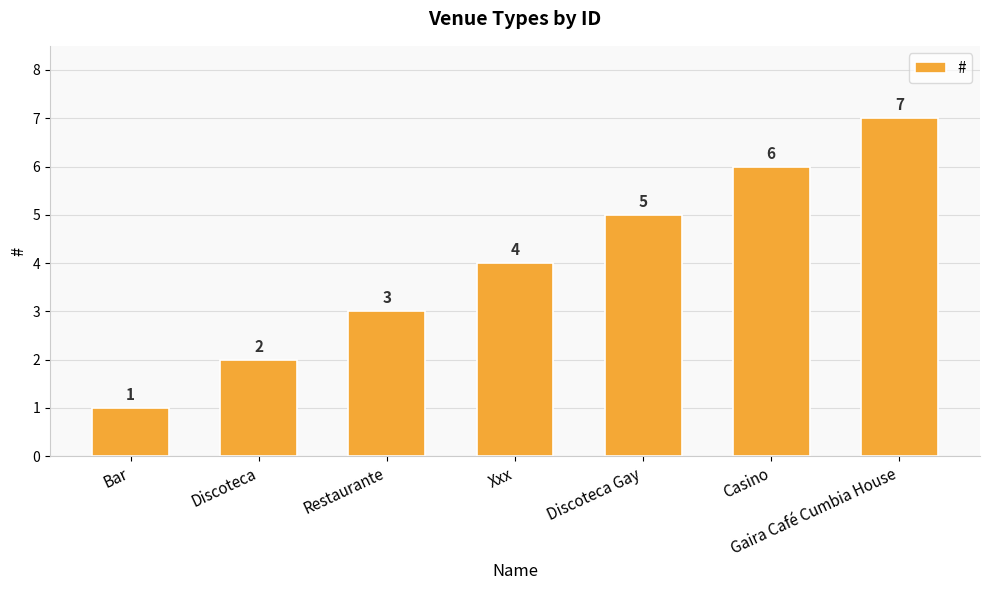

True or false: the data shows 7 at Xxx.

False